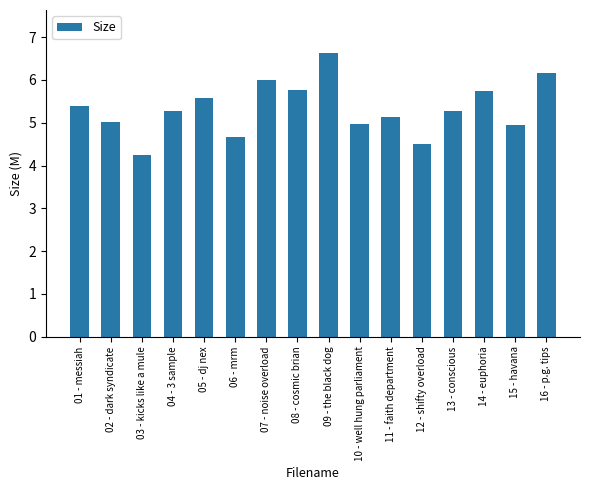

Between 02 - dark syndicate and 03 - kicks like a mule, which is larger?

02 - dark syndicate